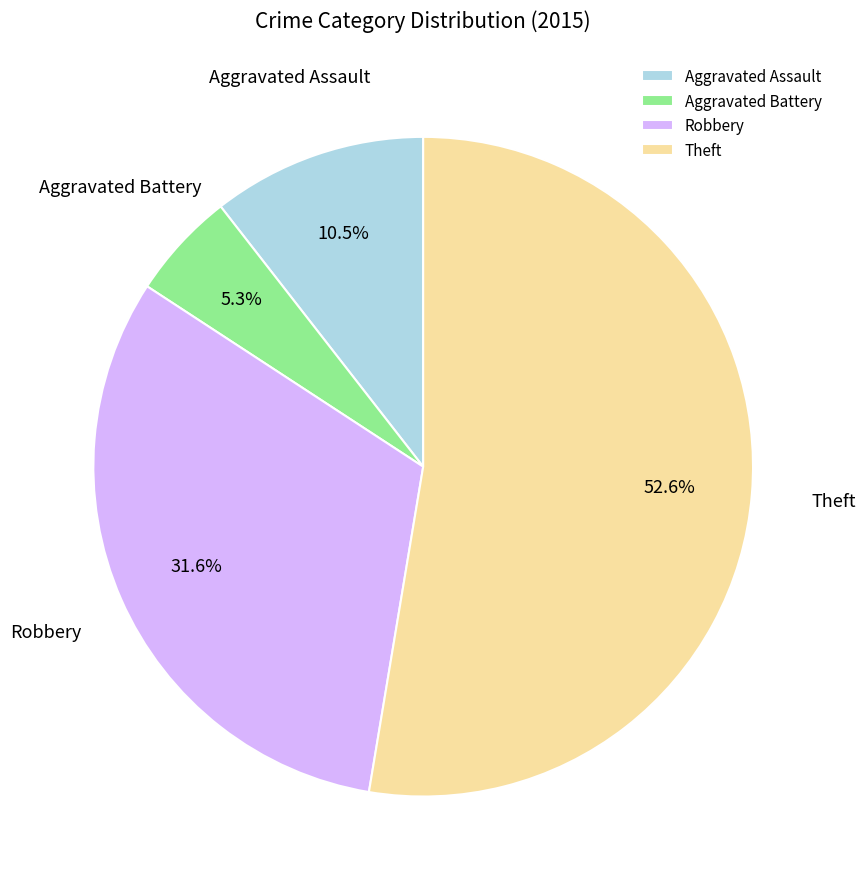

Is there any slice that represents more than half of the pie?

Yes